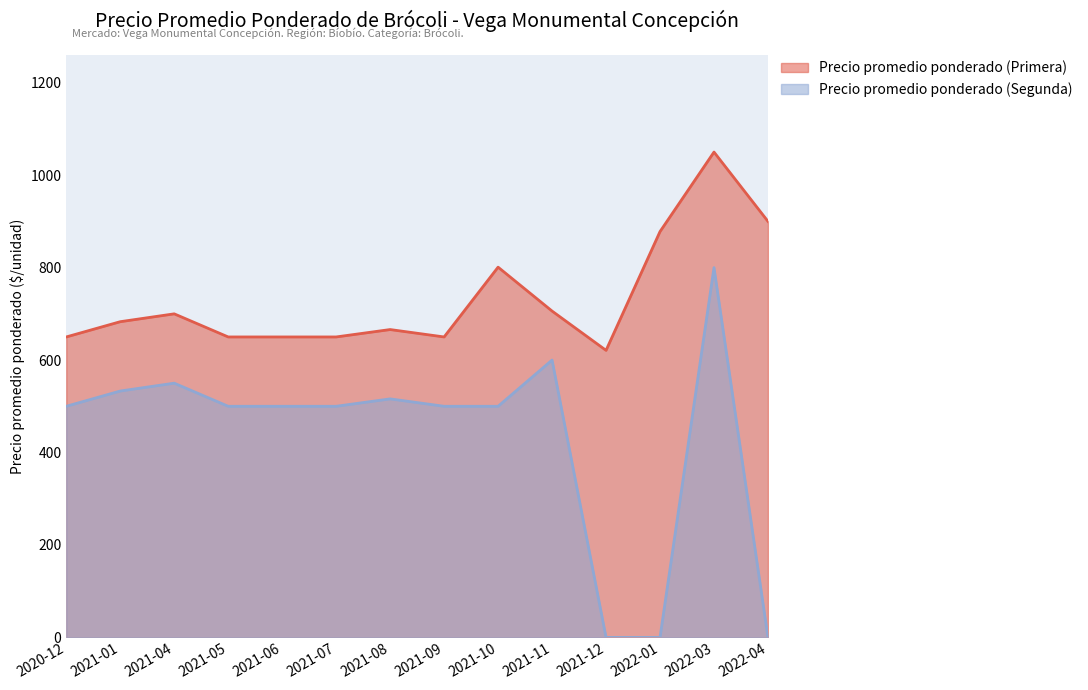

True or false: Precio promedio ponderado (Segunda) and Precio promedio ponderado (Primera) cross at least once.

False